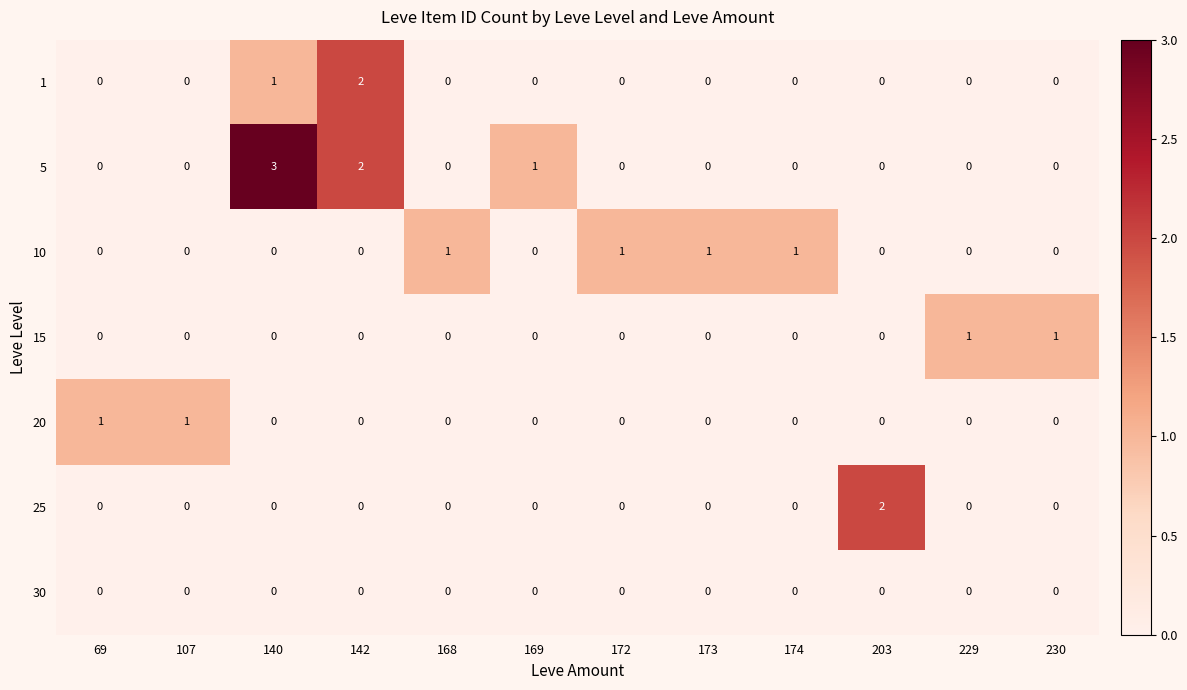

Which category has the highest value across all series?

140